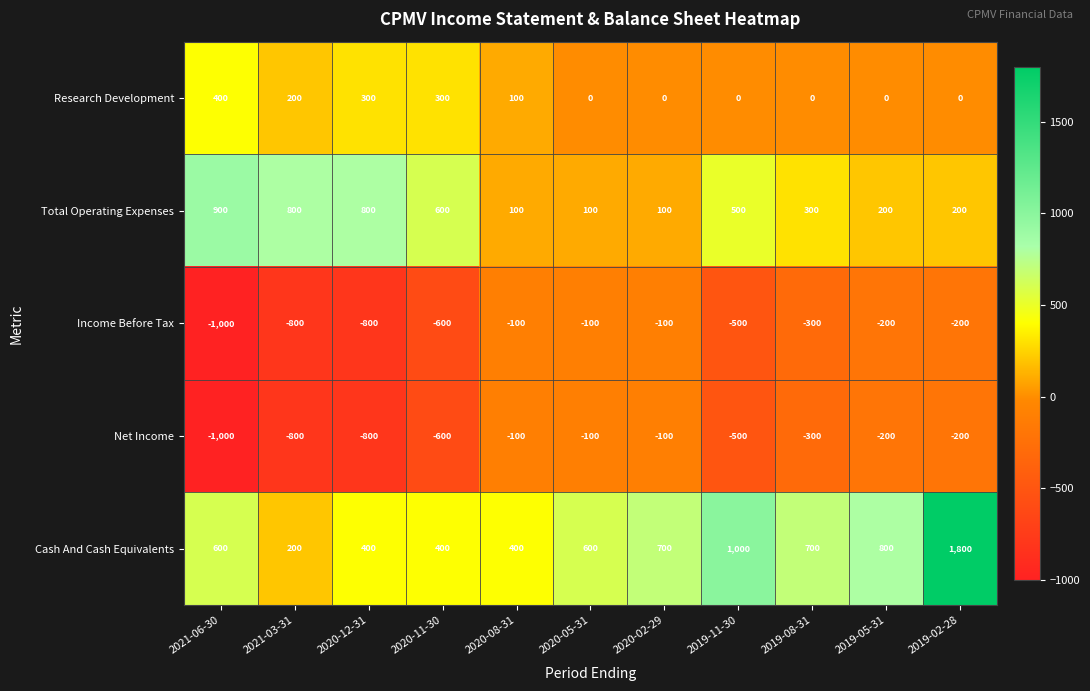

What is the total value across all series at 2020-08-31?

400